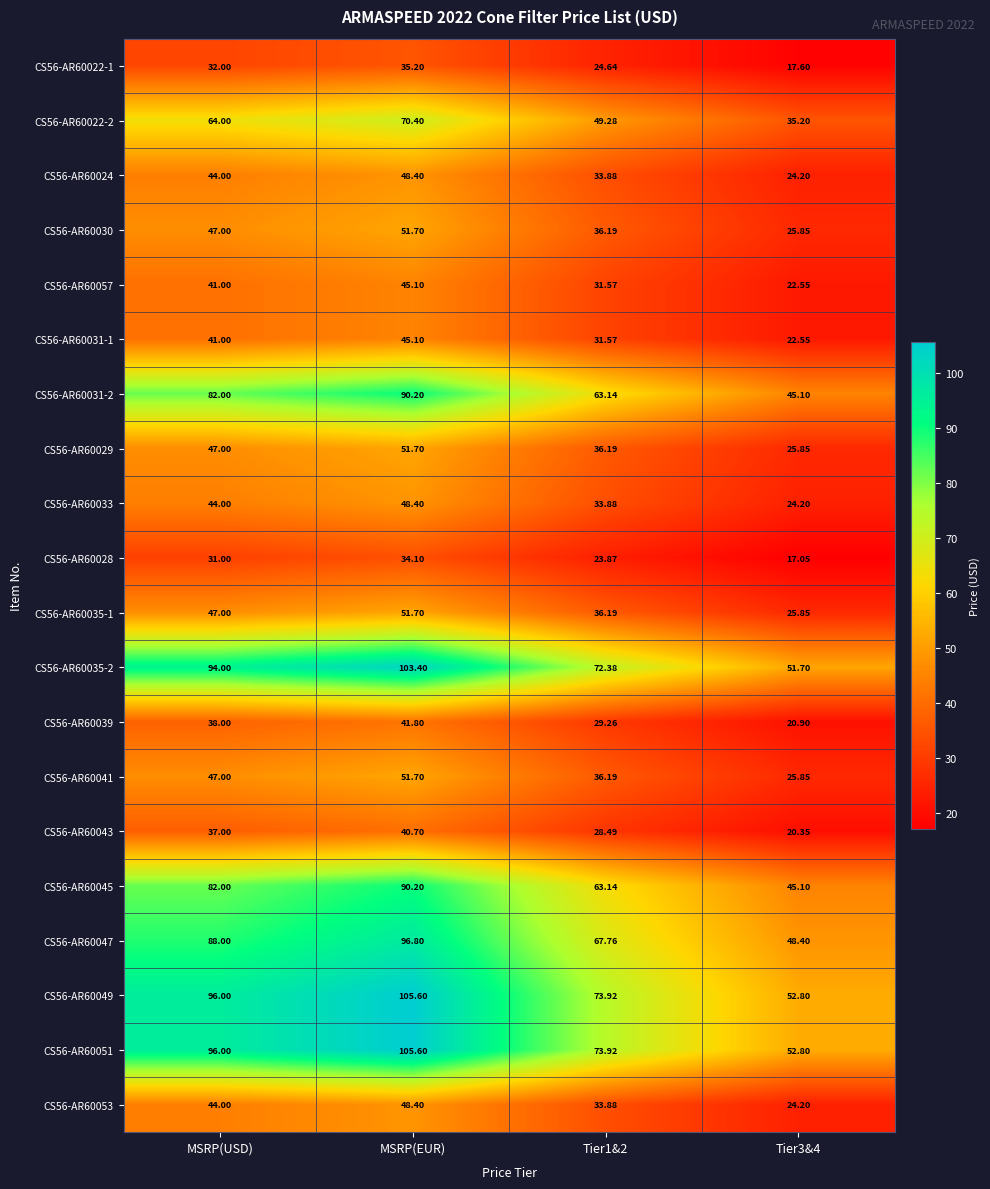

At which category is the sum across all series the highest?

MSRP(EUR)